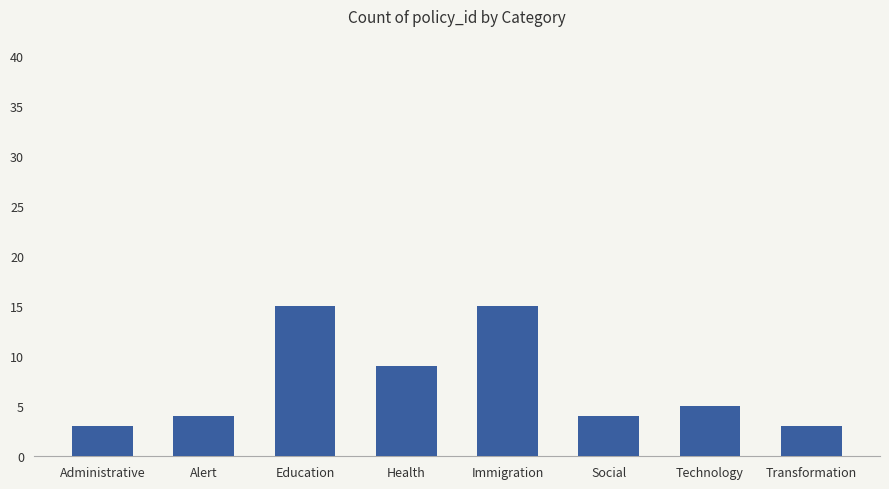

How many data points does each series have?

8